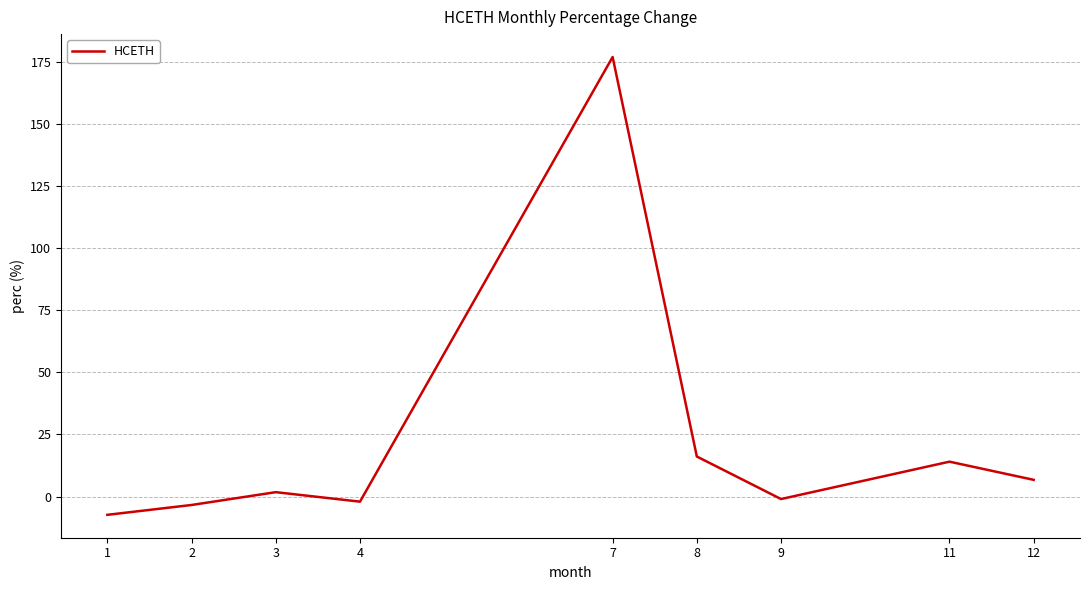

Reading left to right, transcribe all the data shown in this chart.

-7.4	-3.4	1.8	-2.1	177.0	16.1	-1.0	14.0	6.7